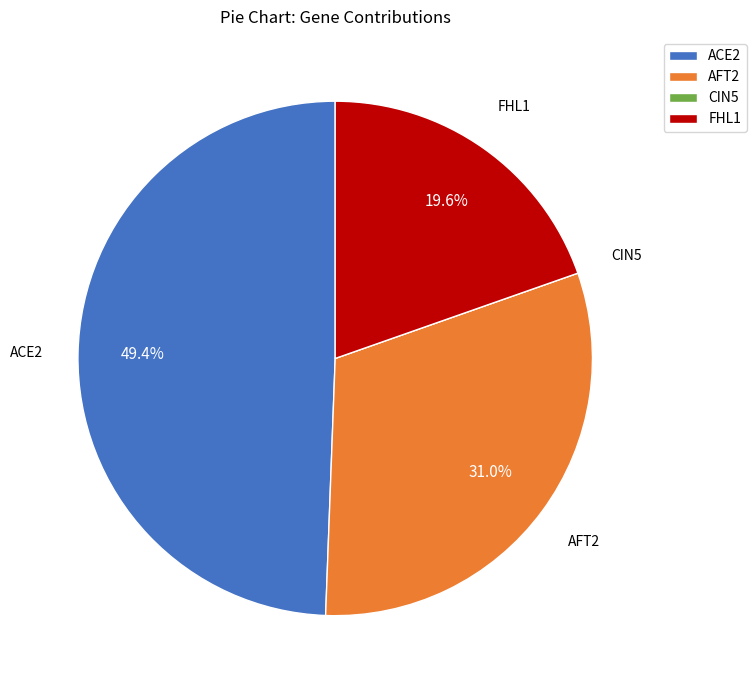

To the nearest percent, what portion does FHL1 represent?

20%